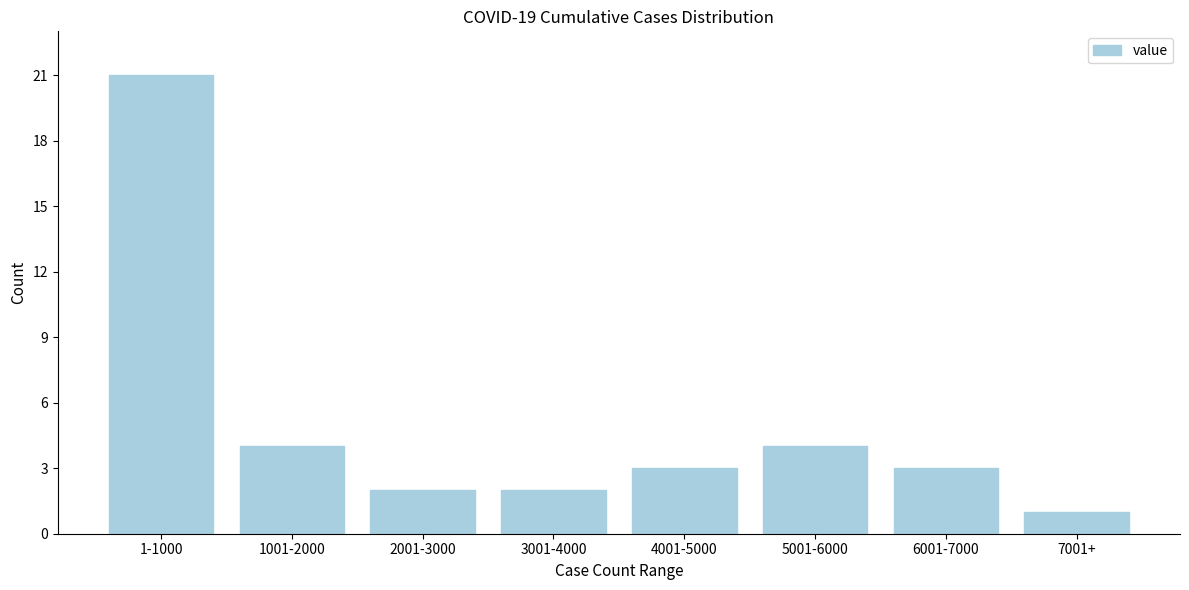

Reading left to right, transcribe all the data shown in this chart.

1-1000=21	1001-2000=4	2001-3000=2	3001-4000=2	4001-5000=3	5001-6000=4	6001-7000=3	7001+=1